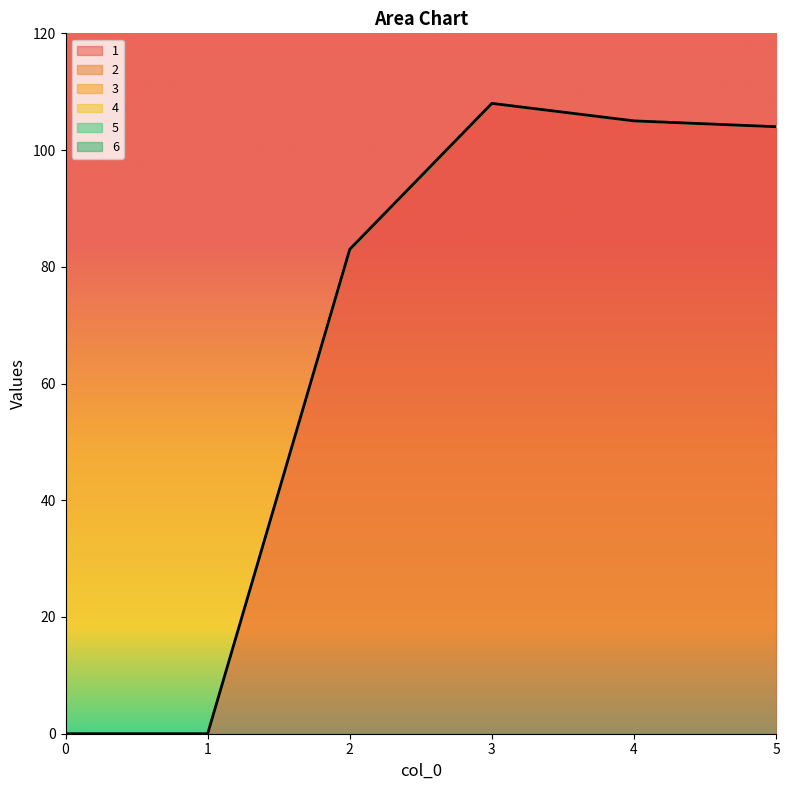

List the labels in order of 5 value, smallest first.

0, 1, 2, 3, 4, 5